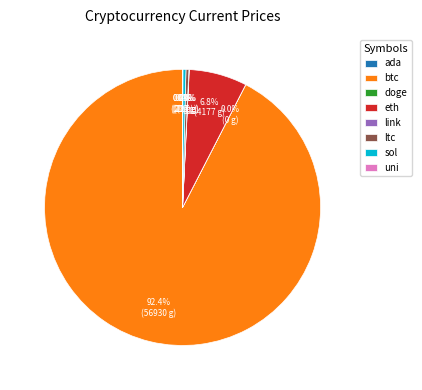

To the nearest percent, what is the difference between the largest and smallest slice percentages?

92%